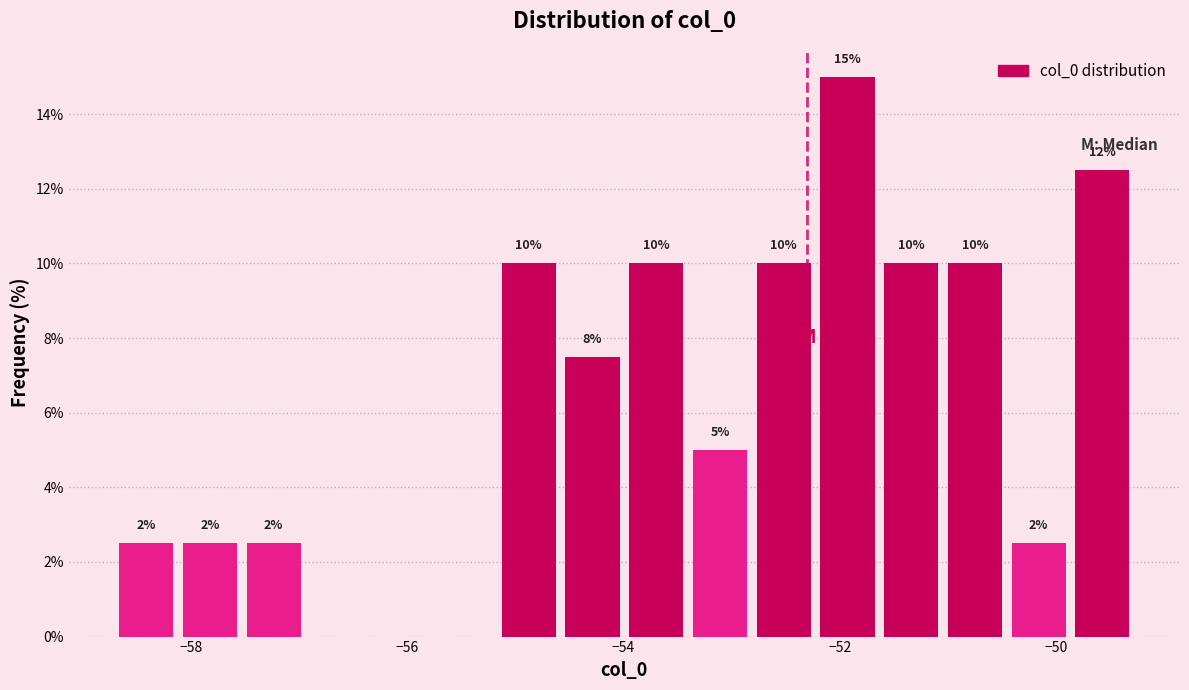

Around what value on the x-axis is the tallest bar? Give the approximate position of its centre, as read against the axis.

-52.0